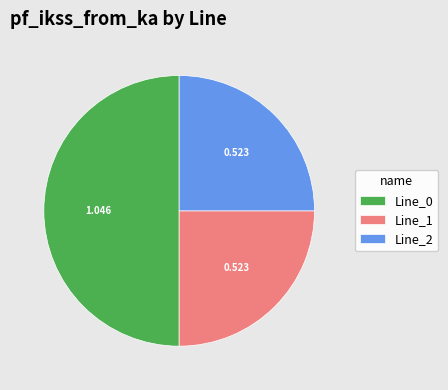

Does Line_1 account for over 50% of the chart?

No